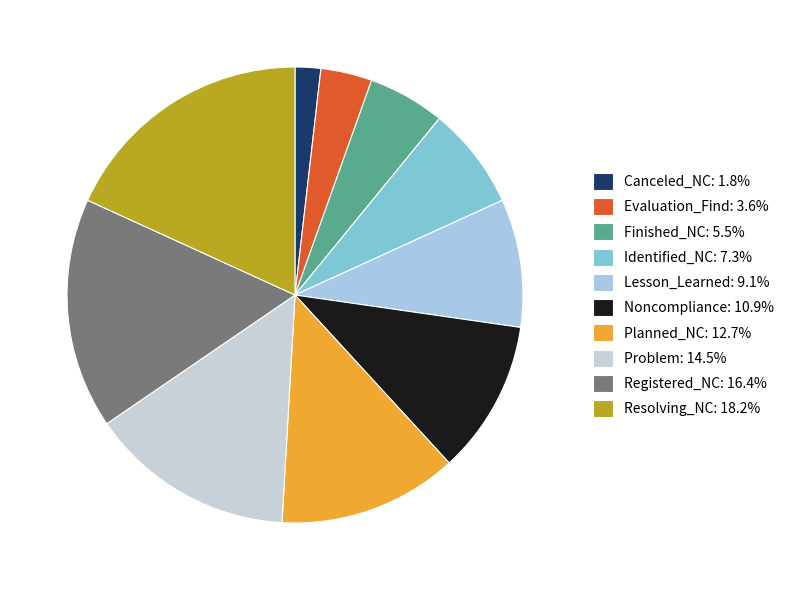

The Resolving_NC slice represents 18% of the pie. True or false?

True